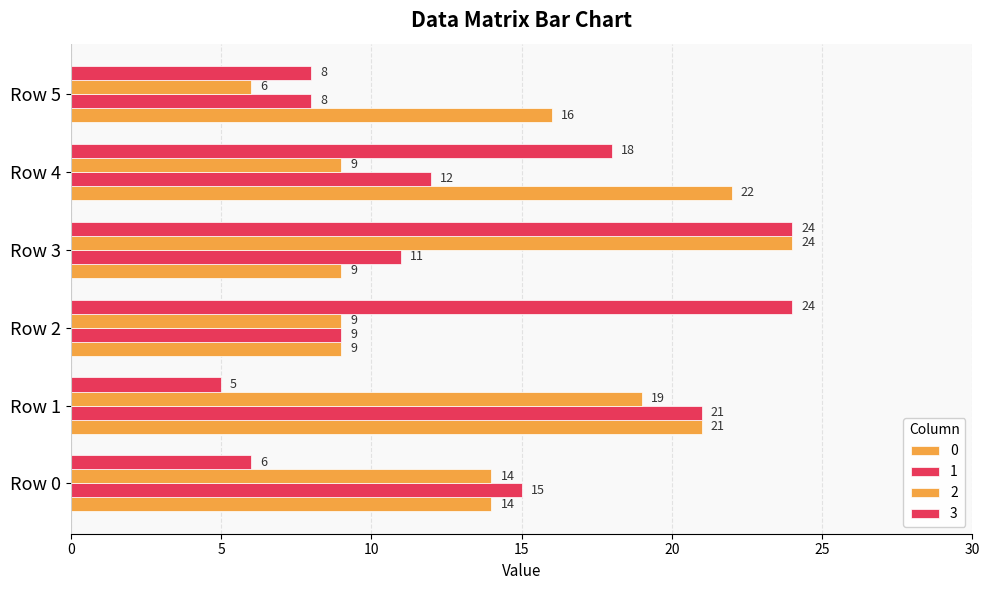

How many data points does each series have?

6